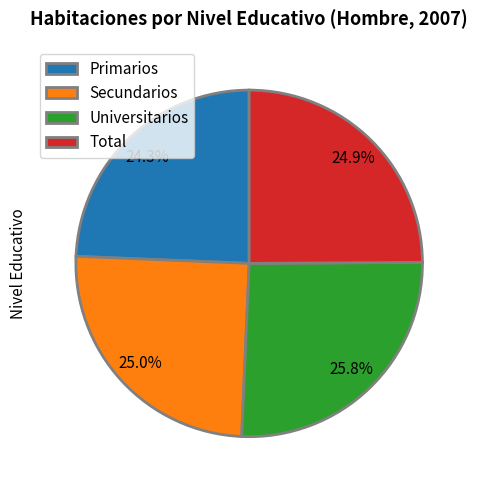

Is there a majority slice in this chart?

No